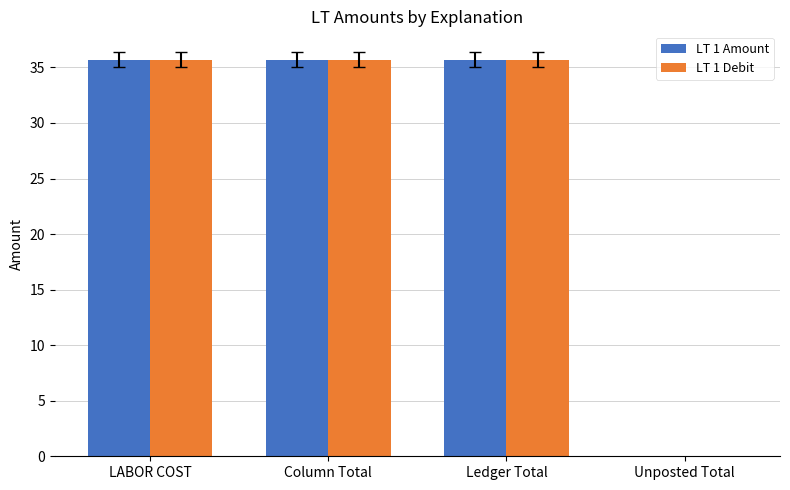

What is the greatest value displayed?

35.7